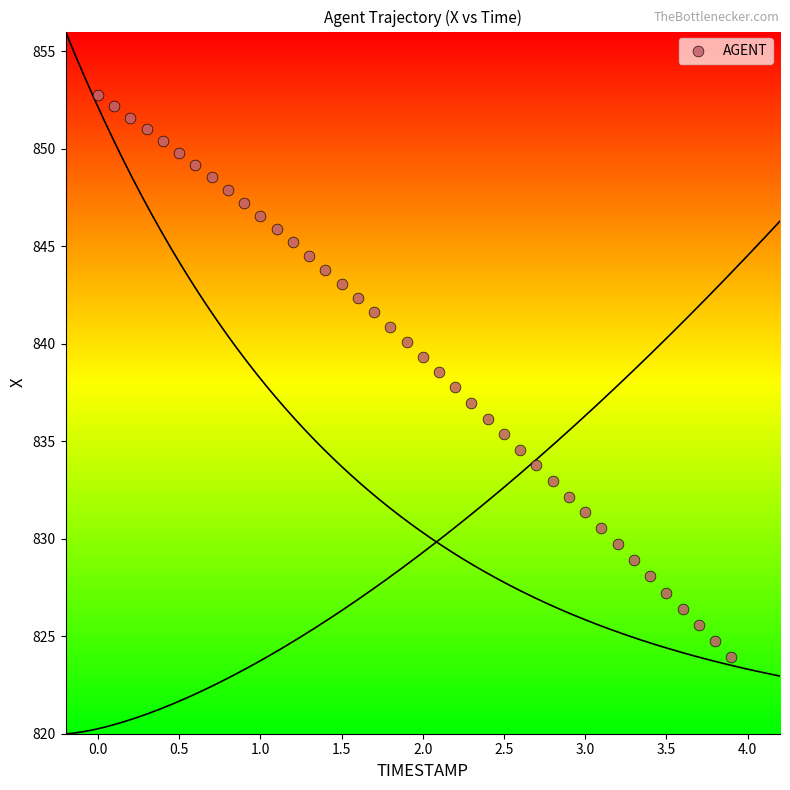

What is the range of X values (max minus min)?

3.9